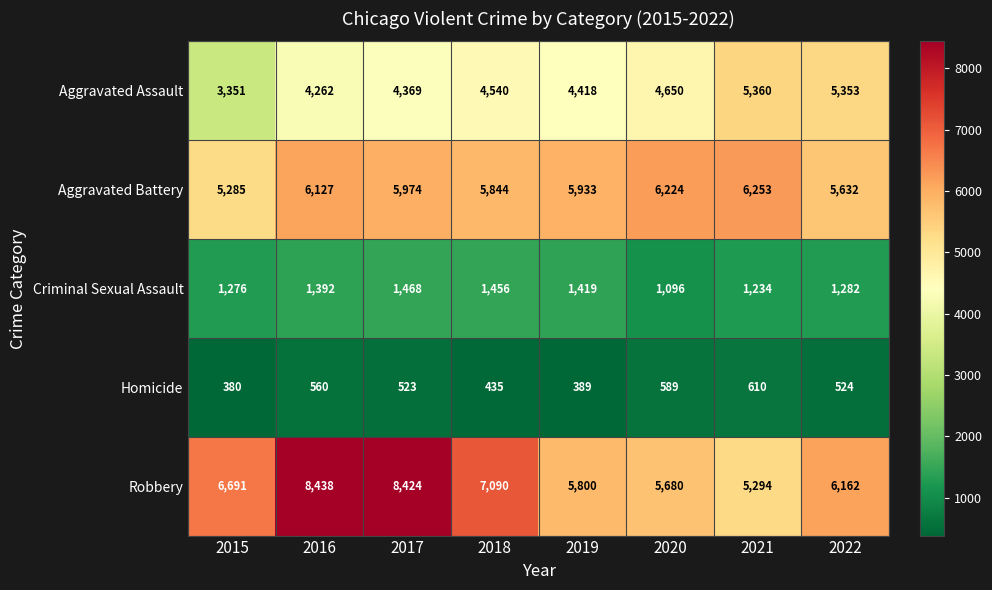

What is the difference between the maximum and minimum values in the Robbery series?

3144